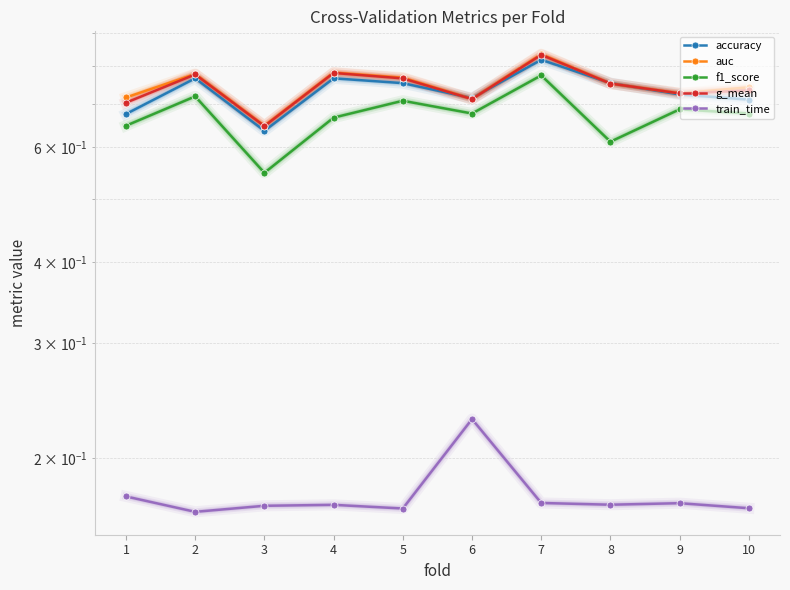

The value of g_mean at 7 is 0.8. True or false?

True